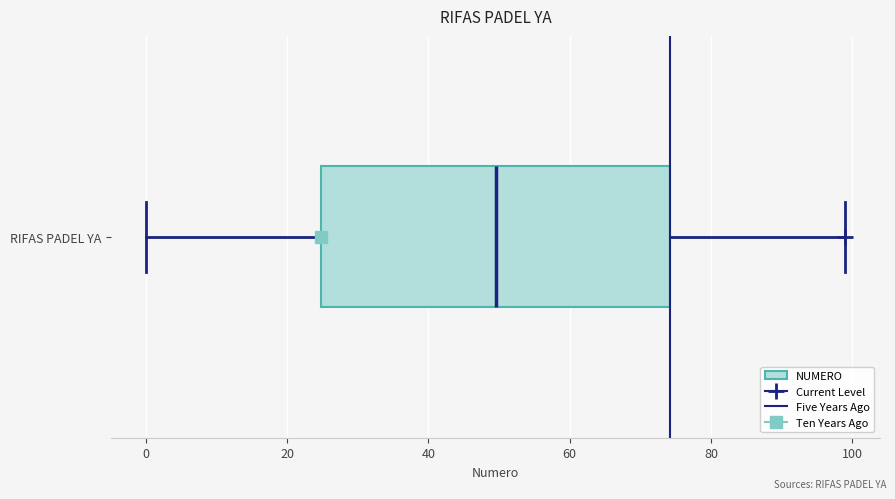

Where does the median line of the box for RIFAS PADEL YA sit on the x-axis? The values are not printed on the chart, so give them approximately, as read against the axis.

50